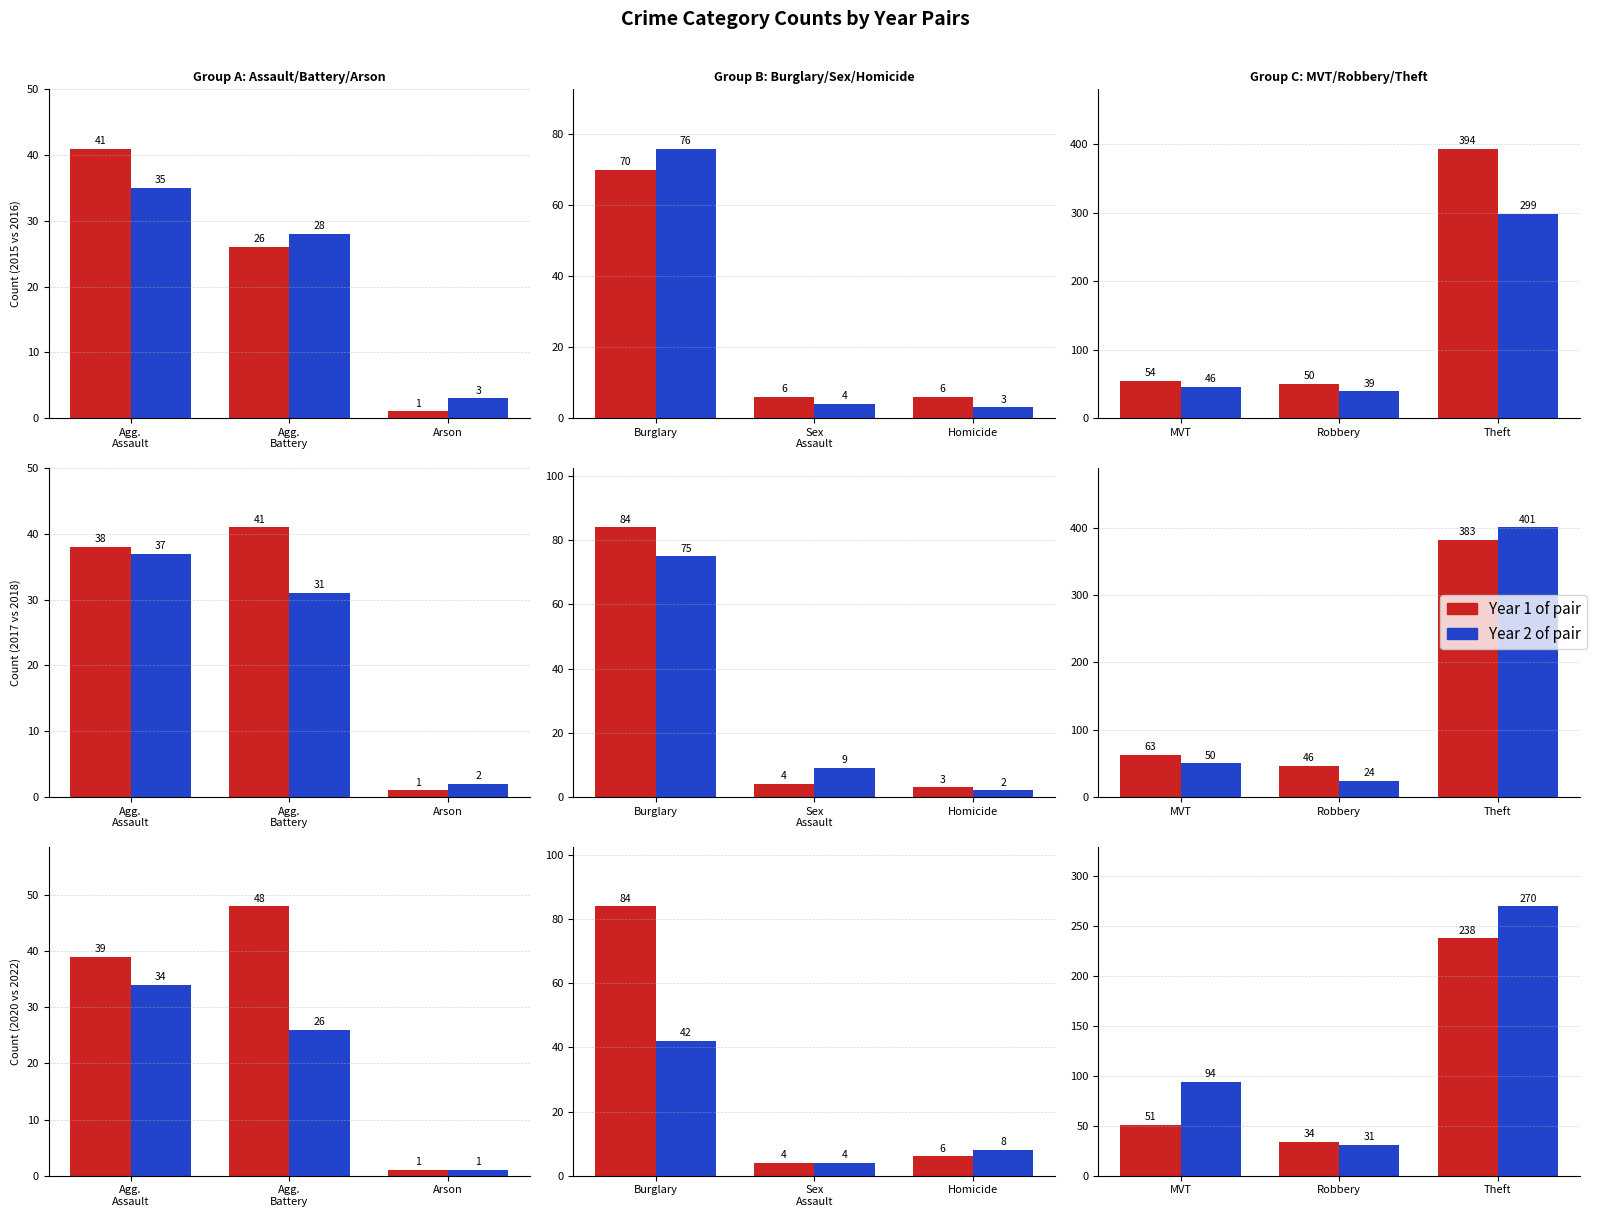

How many bars are there in each group?

6